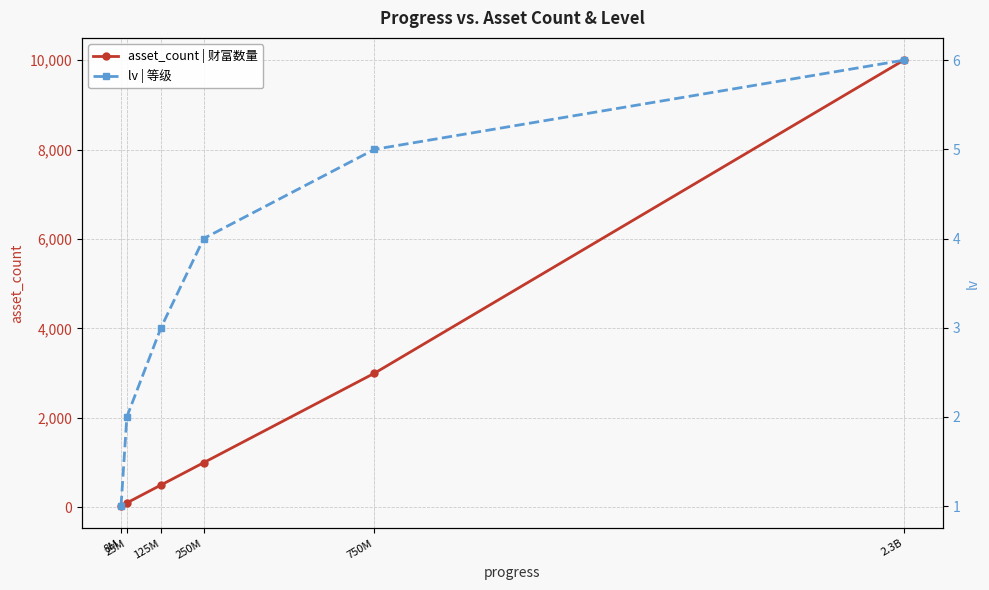

Rank the series at 8M from highest to lowest value.

asset_count | 财富数量, lv | 等级